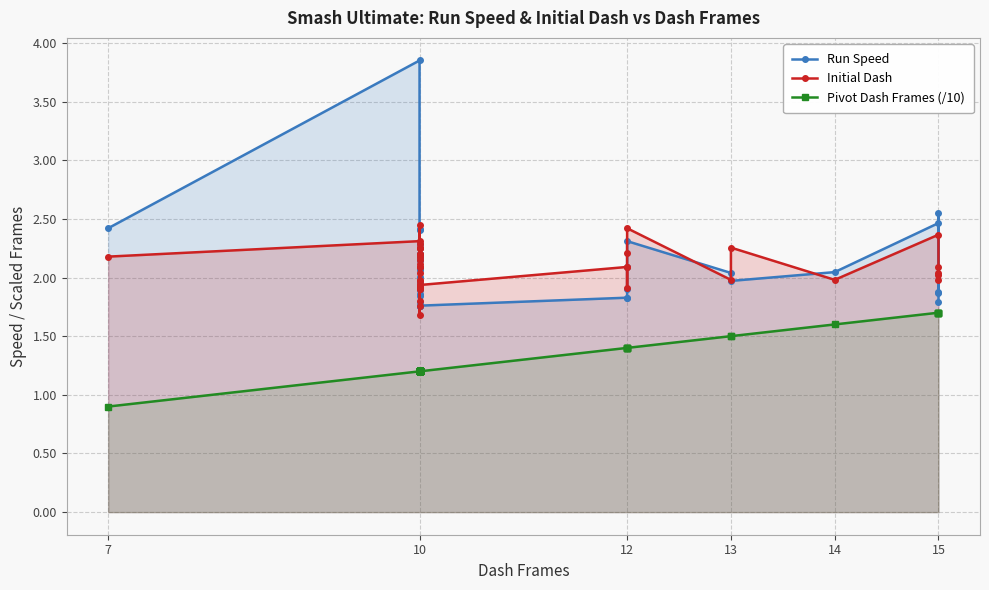

Which series has the largest total across all categories?

Run Speed